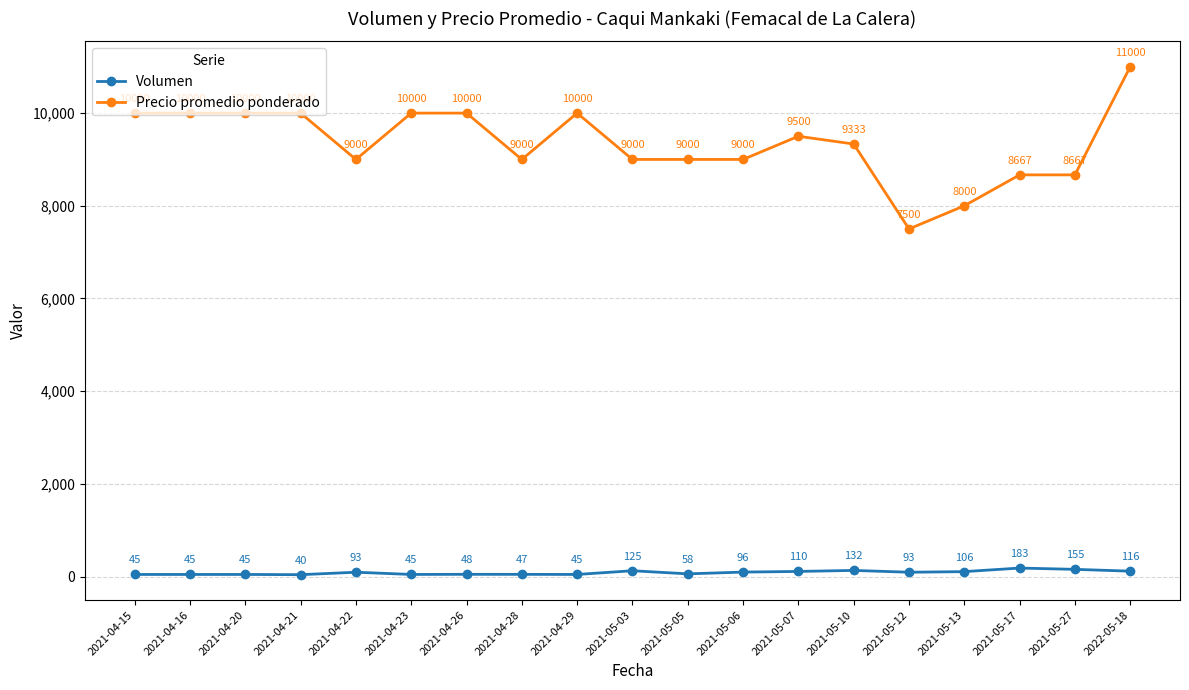

Does the chart have visible grid lines?

Yes